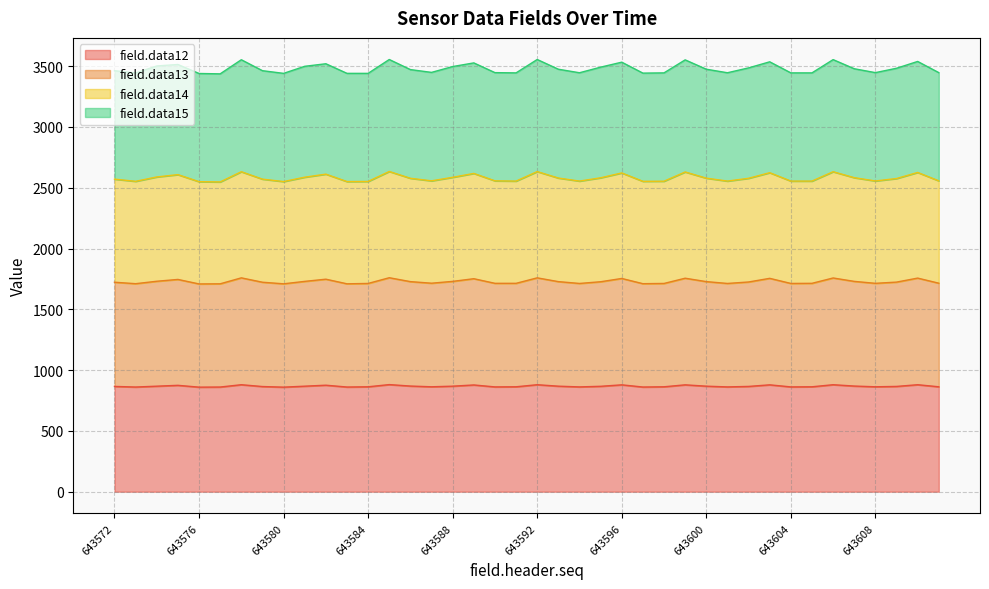

What is the minimum value for field.data12?

860